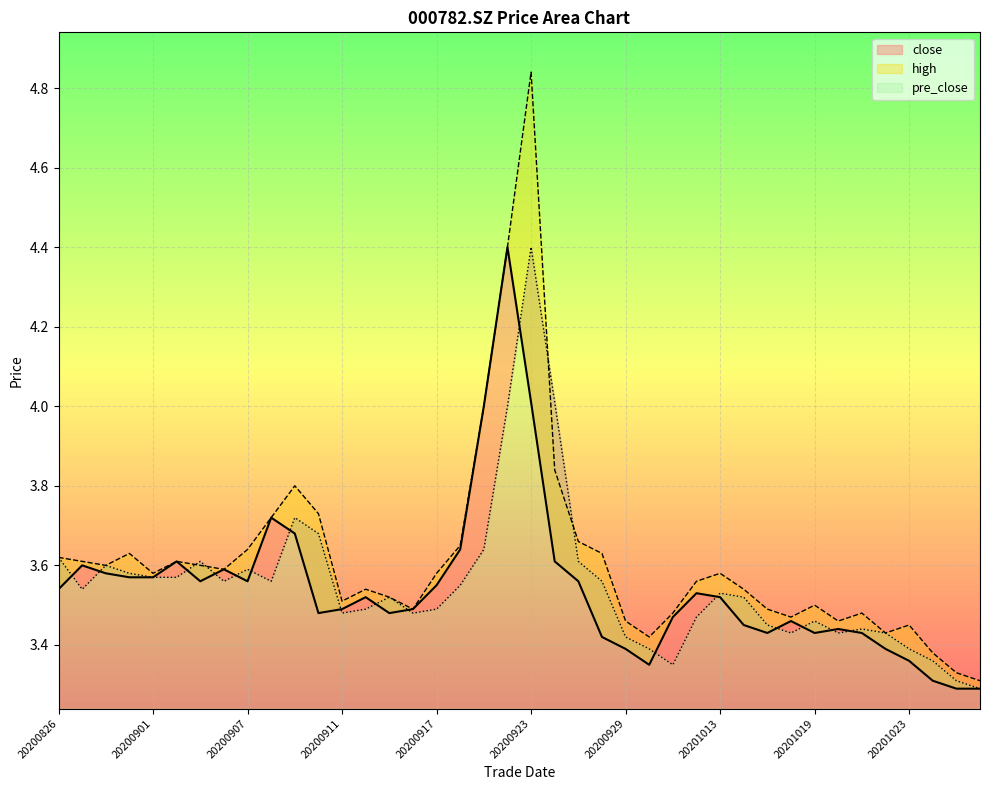

How many data points does each series have?

40